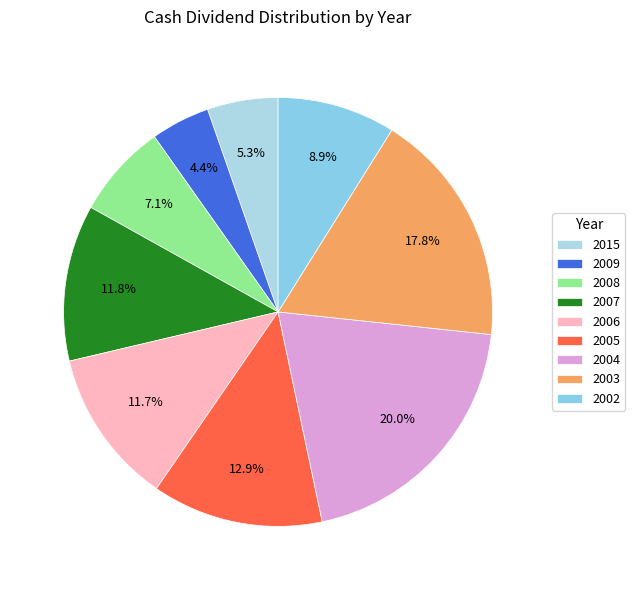

Approximately how many times larger is the value at 2004 compared to 2006?

1.7